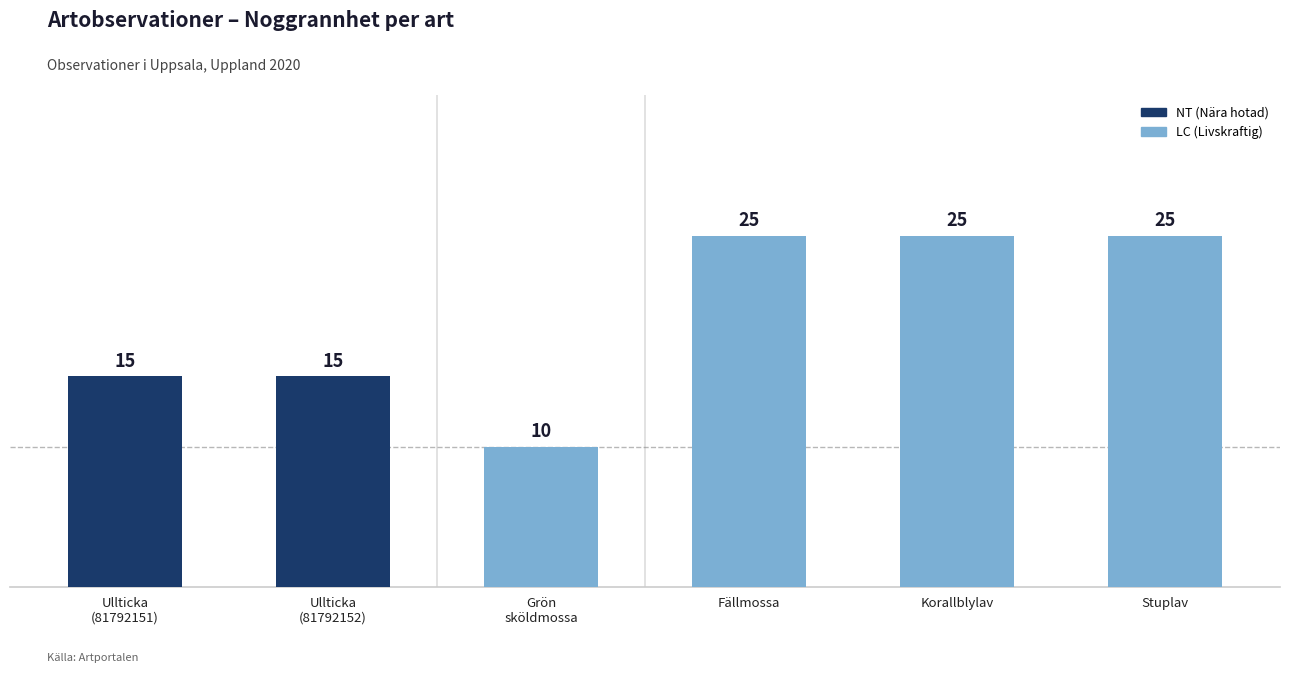

Does the chart contain stacked bars?

No